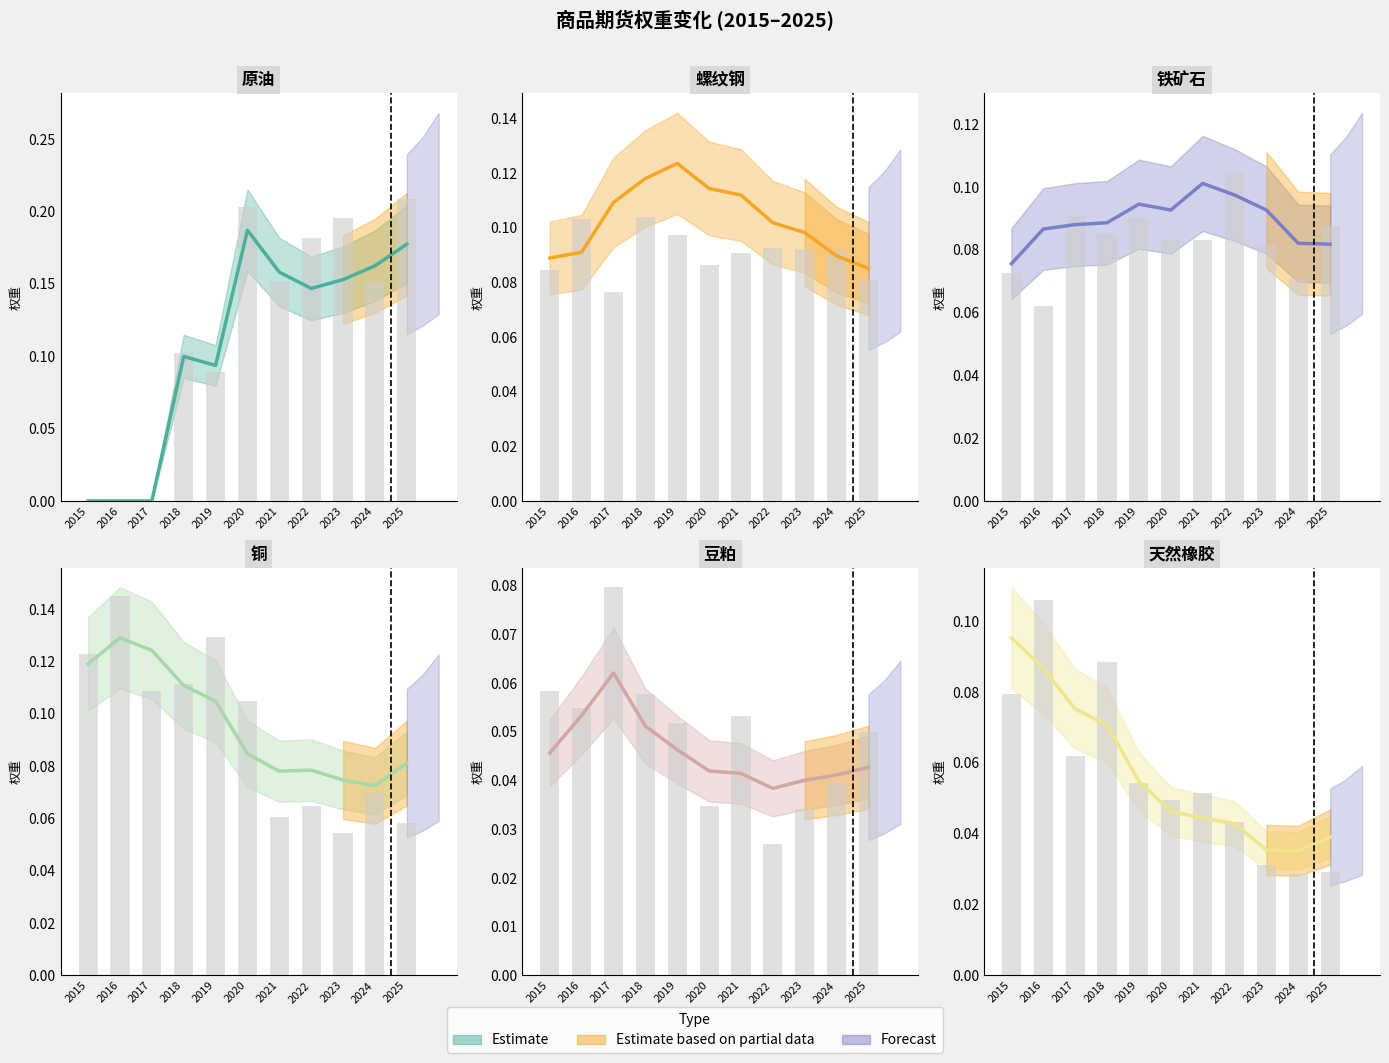

Which category has the lowest value across all series?

2015